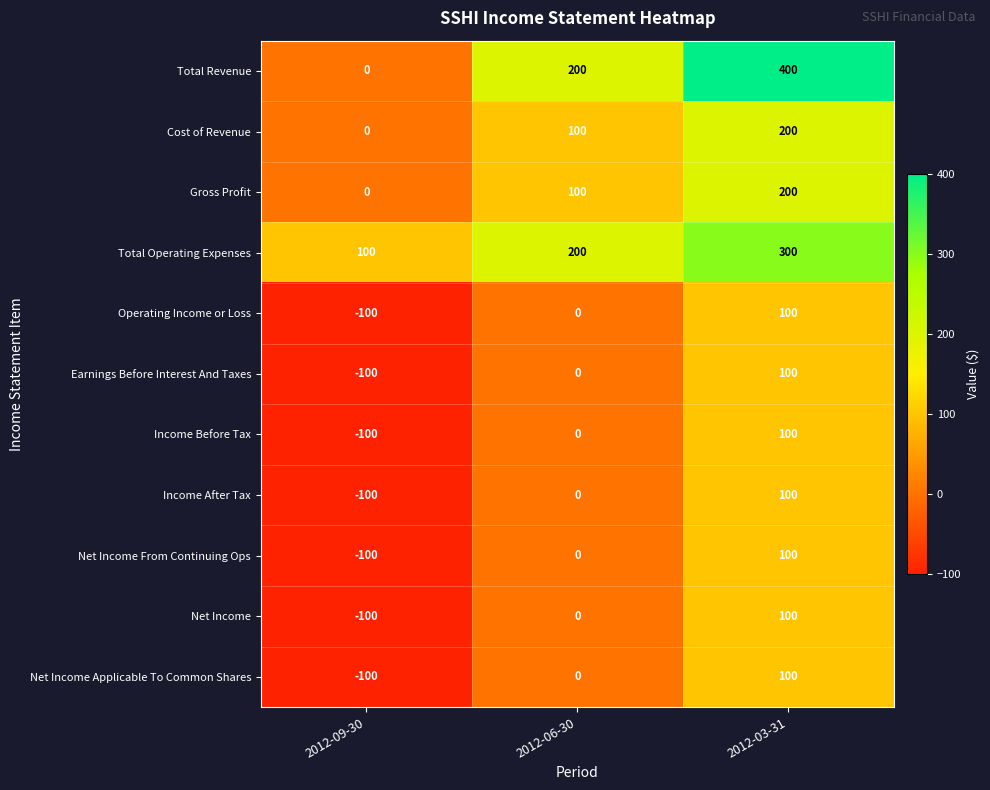

What is the difference between the maximum and minimum values in the Total Revenue series?

400